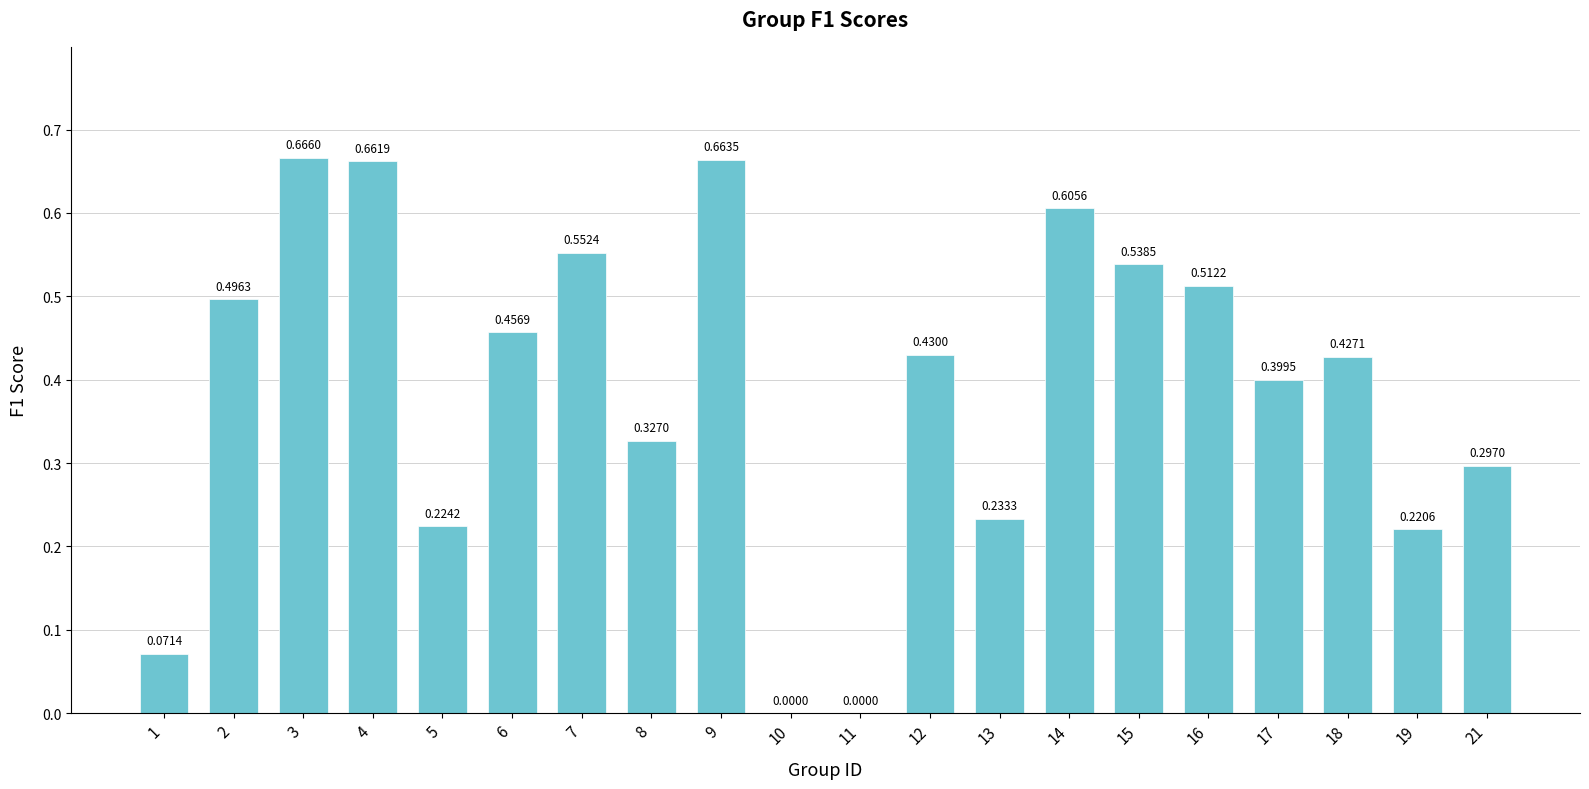

How many categories are shown in the chart?

20